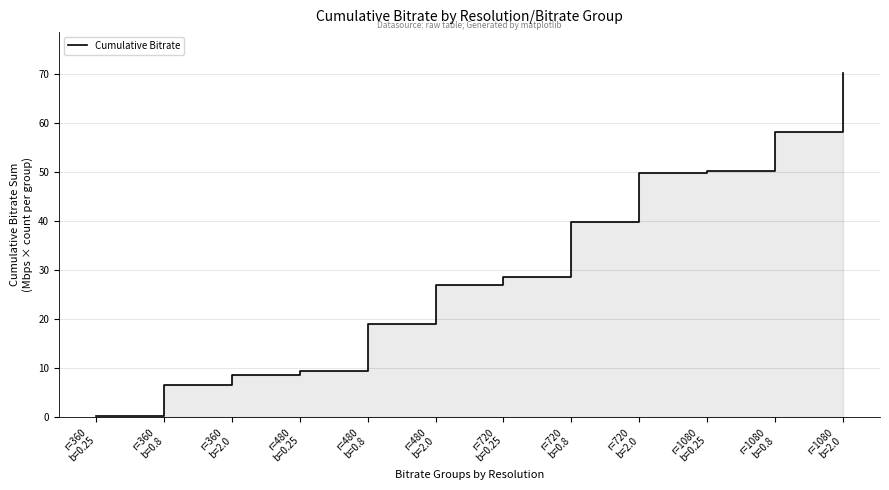

Is it true that the value at r=360
b=2.0 is 12.3?

False